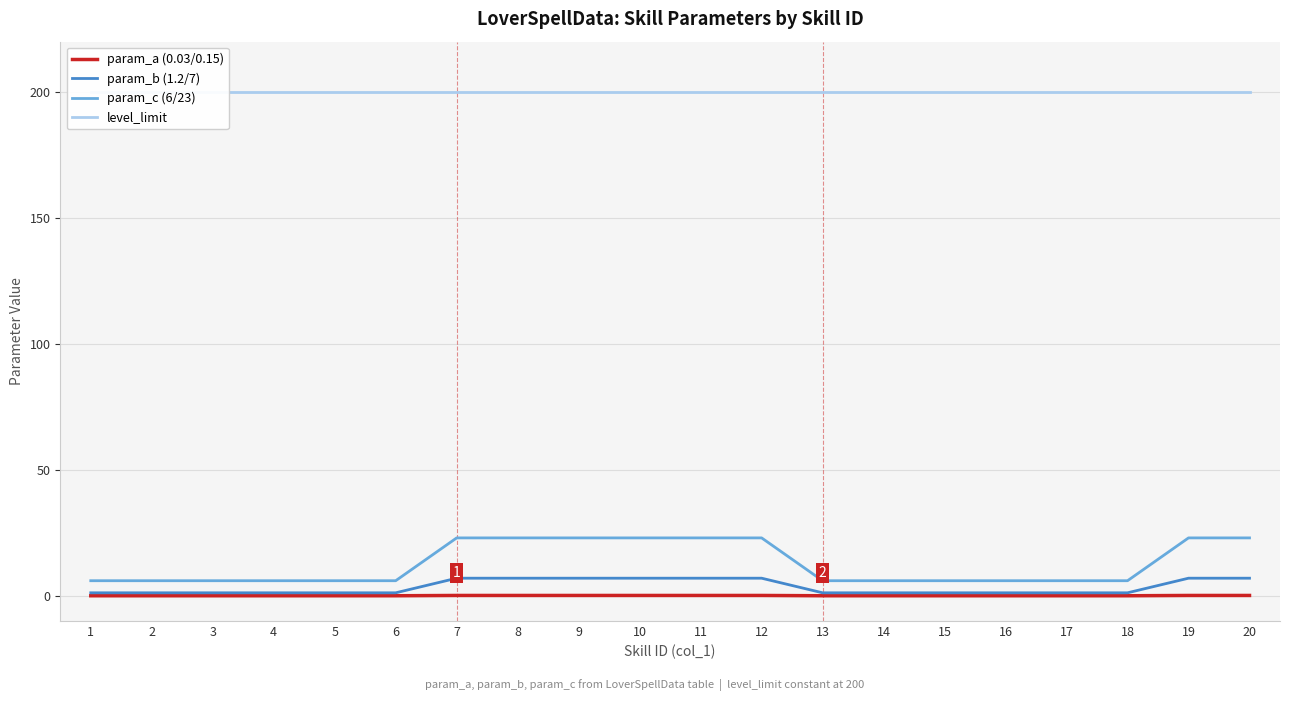

Reading left to right, list all the values displayed in this chart.

param_a (0.03/0.15): 1=0.0	2=0.0	3=0.0	4=0.0	5=0.0	6=0.0	7=0.1	8=0.1	9=0.1	10=0.1	11=0.1	12=0.1	13=0.0	14=0.0	15=0.0	16=0.0	17=0.0	18=0.0	19=0.1	20=0.1
param_b (1.2/7): 1=1.2	2=1.2	3=1.2	4=1.2	5=1.2	6=1.2	7=7.0	8=7.0	9=7.0	10=7.0	11=7.0	12=7.0	13=1.2	14=1.2	15=1.2	16=1.2	17=1.2	18=1.2	19=7.0	20=7.0
param_c (6/23): 1=6.0	2=6.0	3=6.0	4=6.0	5=6.0	6=6.0	7=23.0	8=23.0	9=23.0	10=23.0	11=23.0	12=23.0	13=6.0	14=6.0	15=6.0	16=6.0	17=6.0	18=6.0	19=23.0	20=23.0
level_limit: 1=200.0	2=200.0	3=200.0	4=200.0	5=200.0	6=200.0	7=200.0	8=200.0	9=200.0	10=200.0	11=200.0	12=200.0	13=200.0	14=200.0	15=200.0	16=200.0	17=200.0	18=200.0	19=200.0	20=200.0